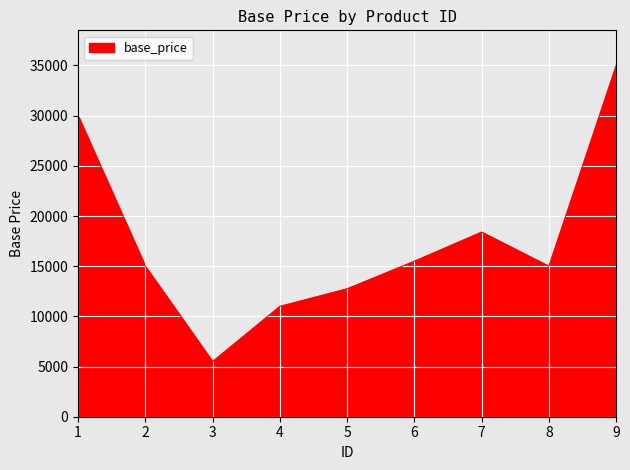

The chart shows a value of 9834 at 6. True or false?

False